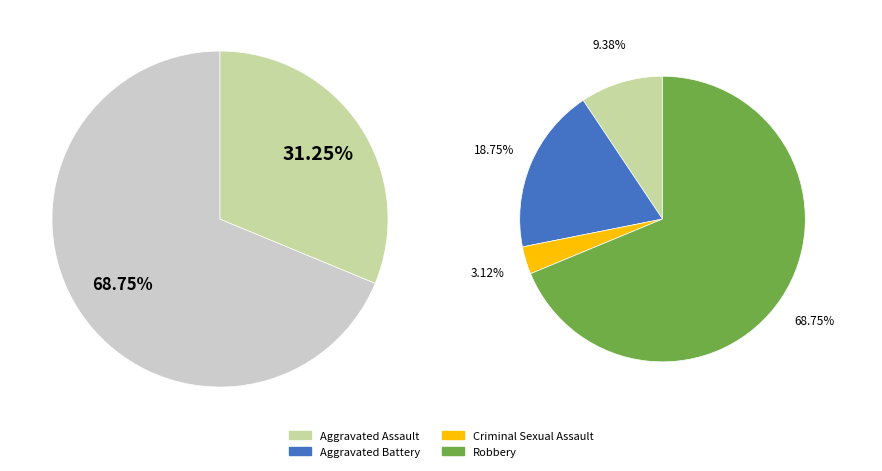

How much of the chart is everything except Aggravated Assault?

90.6%